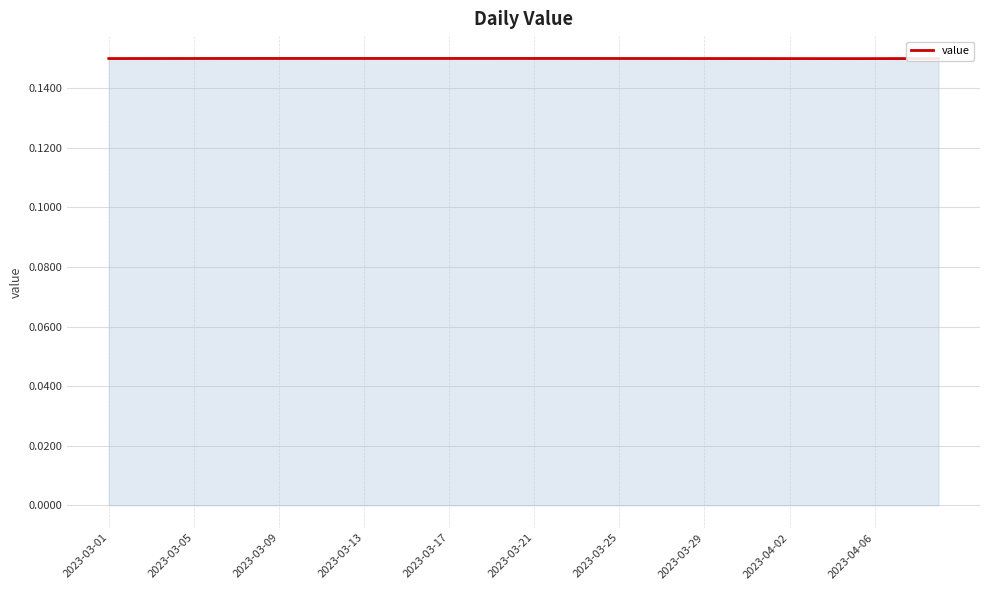

How many lines are shown in the chart?

1